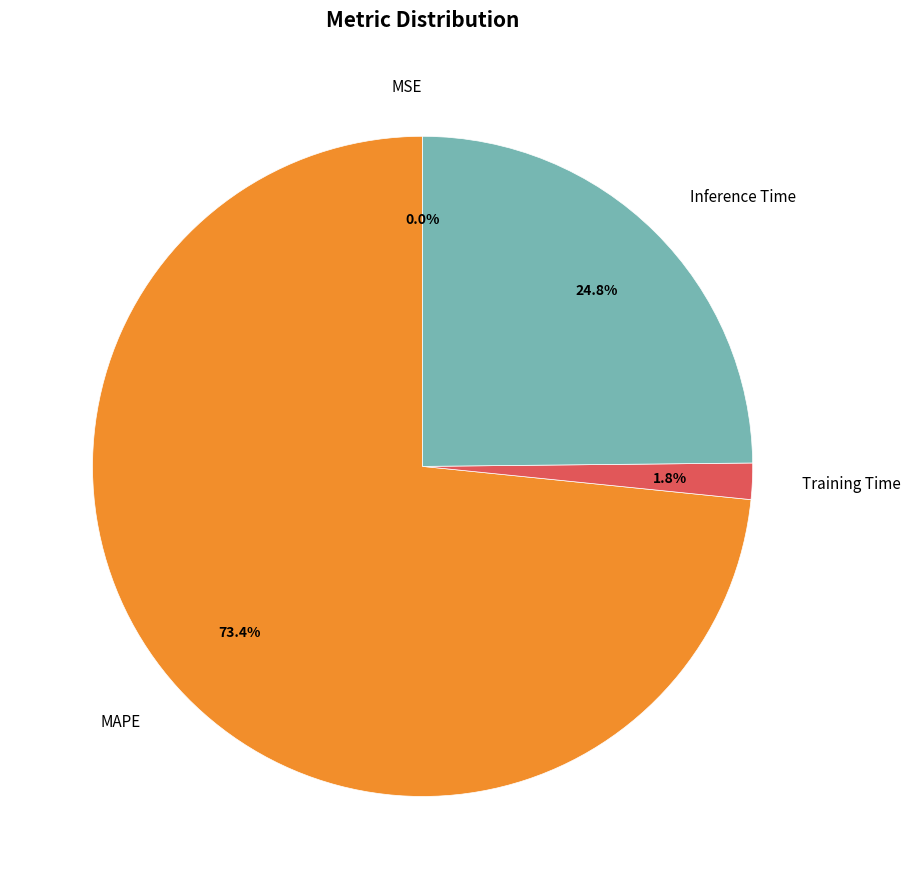

What percentage do MAPE and Training Time together represent?

75.2%